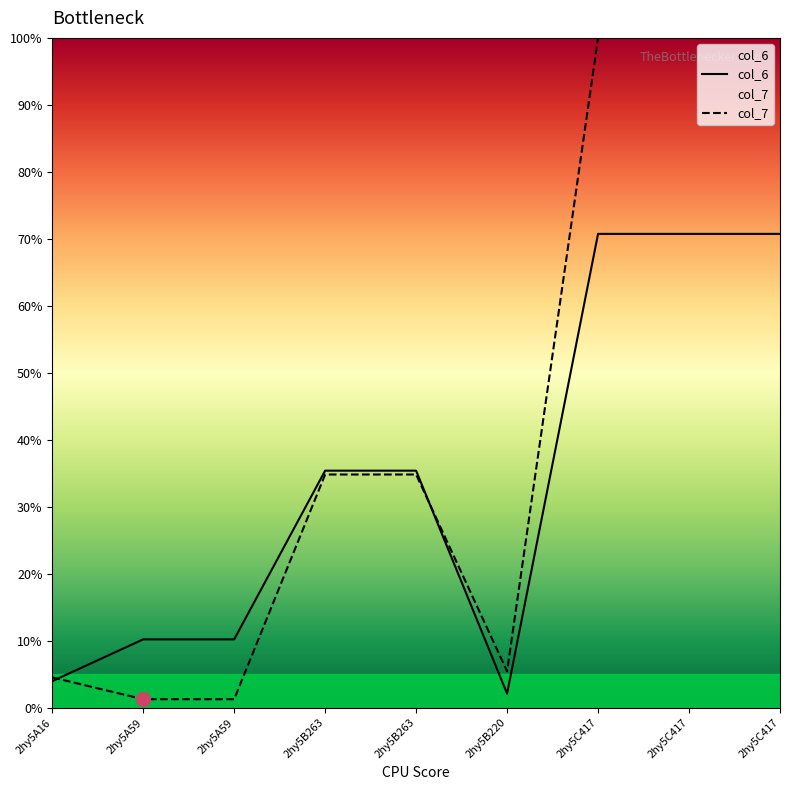

Does the chart display data point markers on the line(s)?

No